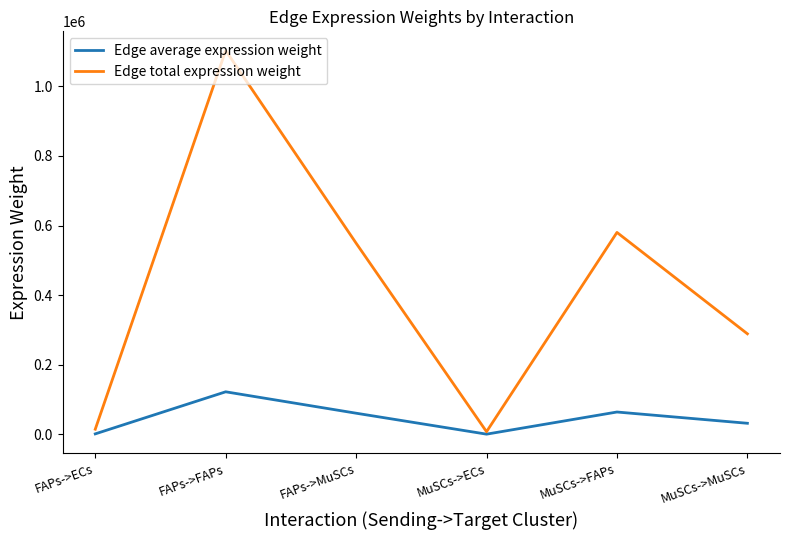

What is the average value of the Edge total expression weight series?

424122.5